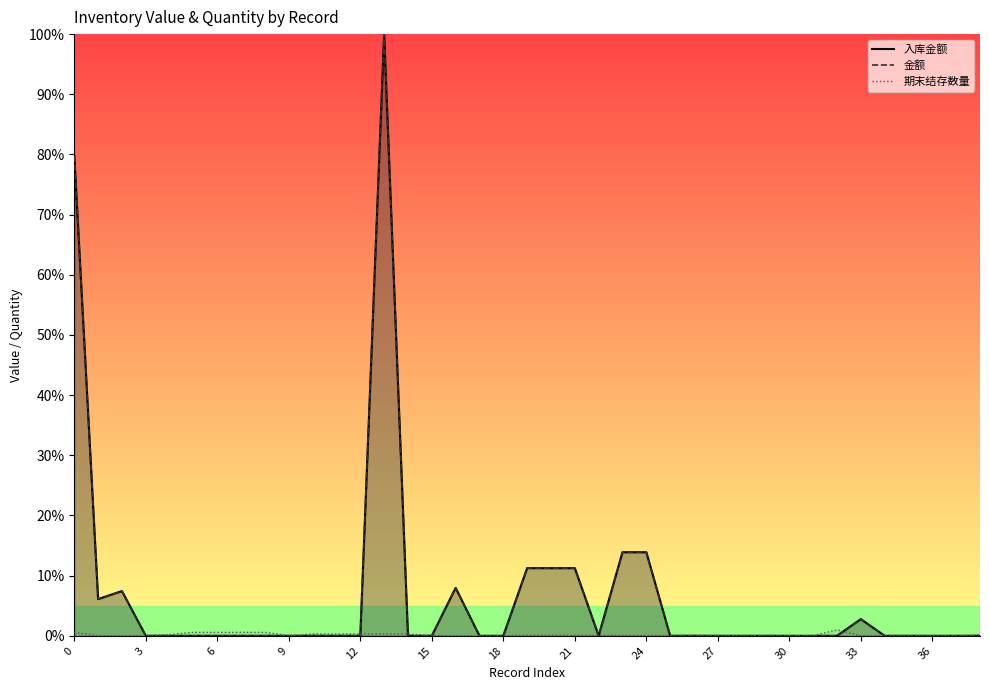

Which series changed the most between 0 and 35?

入库金额